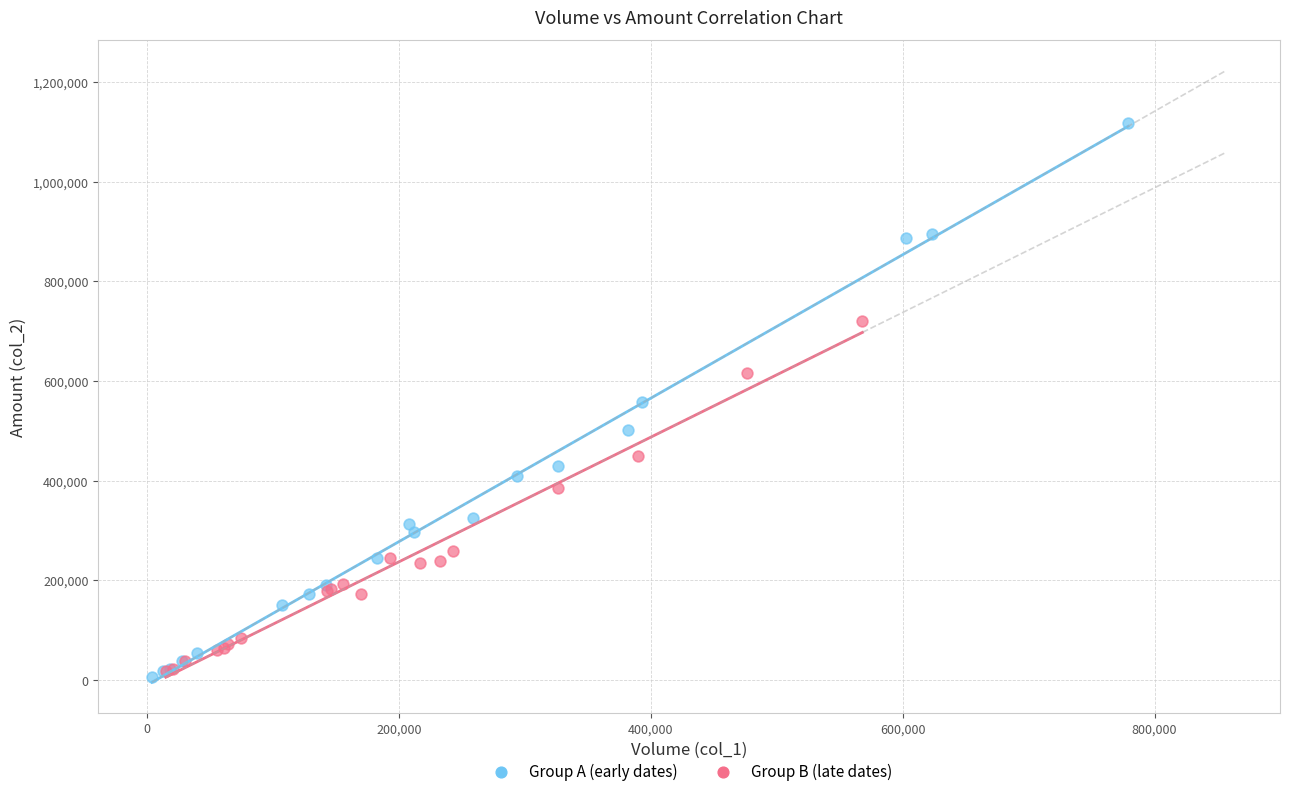

Which series has the largest Y range (max minus min)?

Group A (early dates)